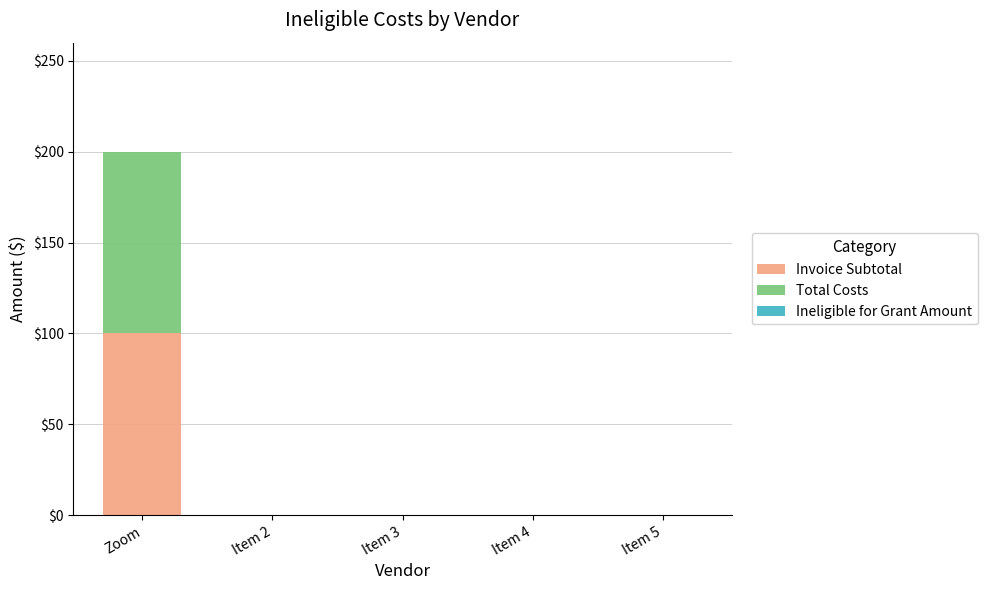

Which category has the highest value in the Invoice Subtotal series?

Zoom